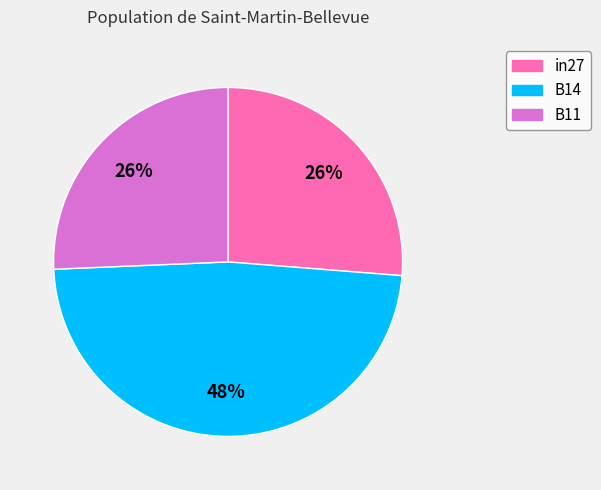

To the nearest percent, what is the combined percentage of in27 and B11?

52%